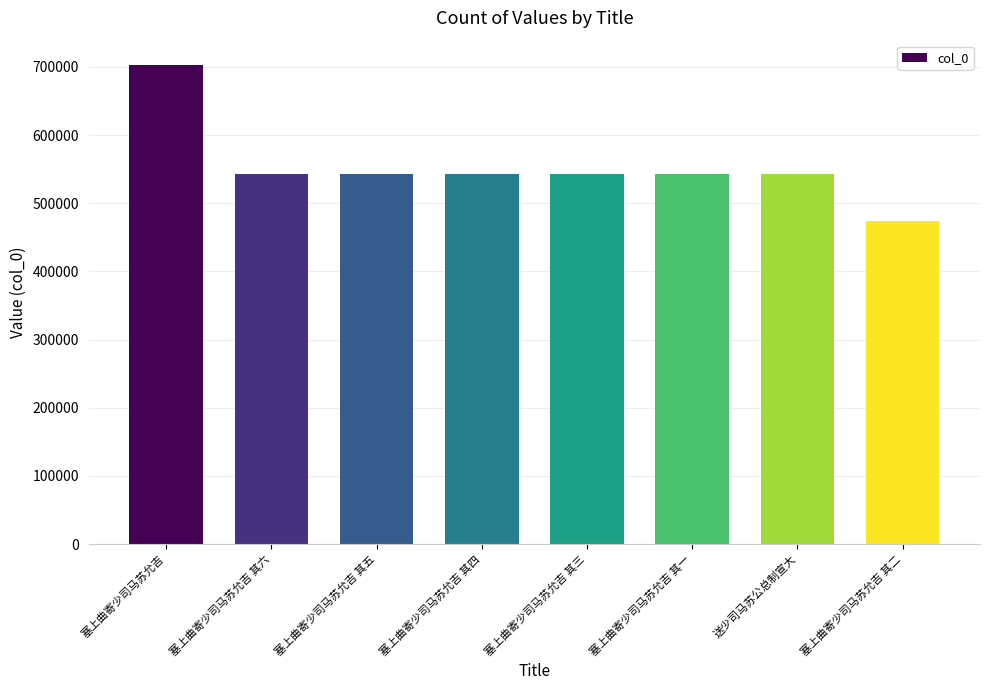

What is the ratio of the value at 塞上曲寄少司马苏允吉 其四 to the value at 塞上曲寄少司马苏允吉 其二?

1.1